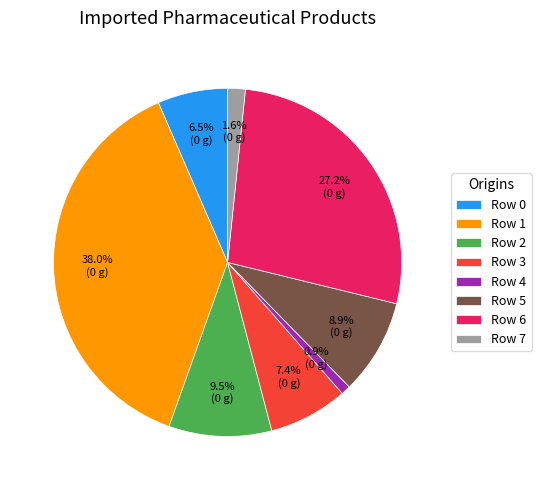

How many slices are in this pie chart?

8